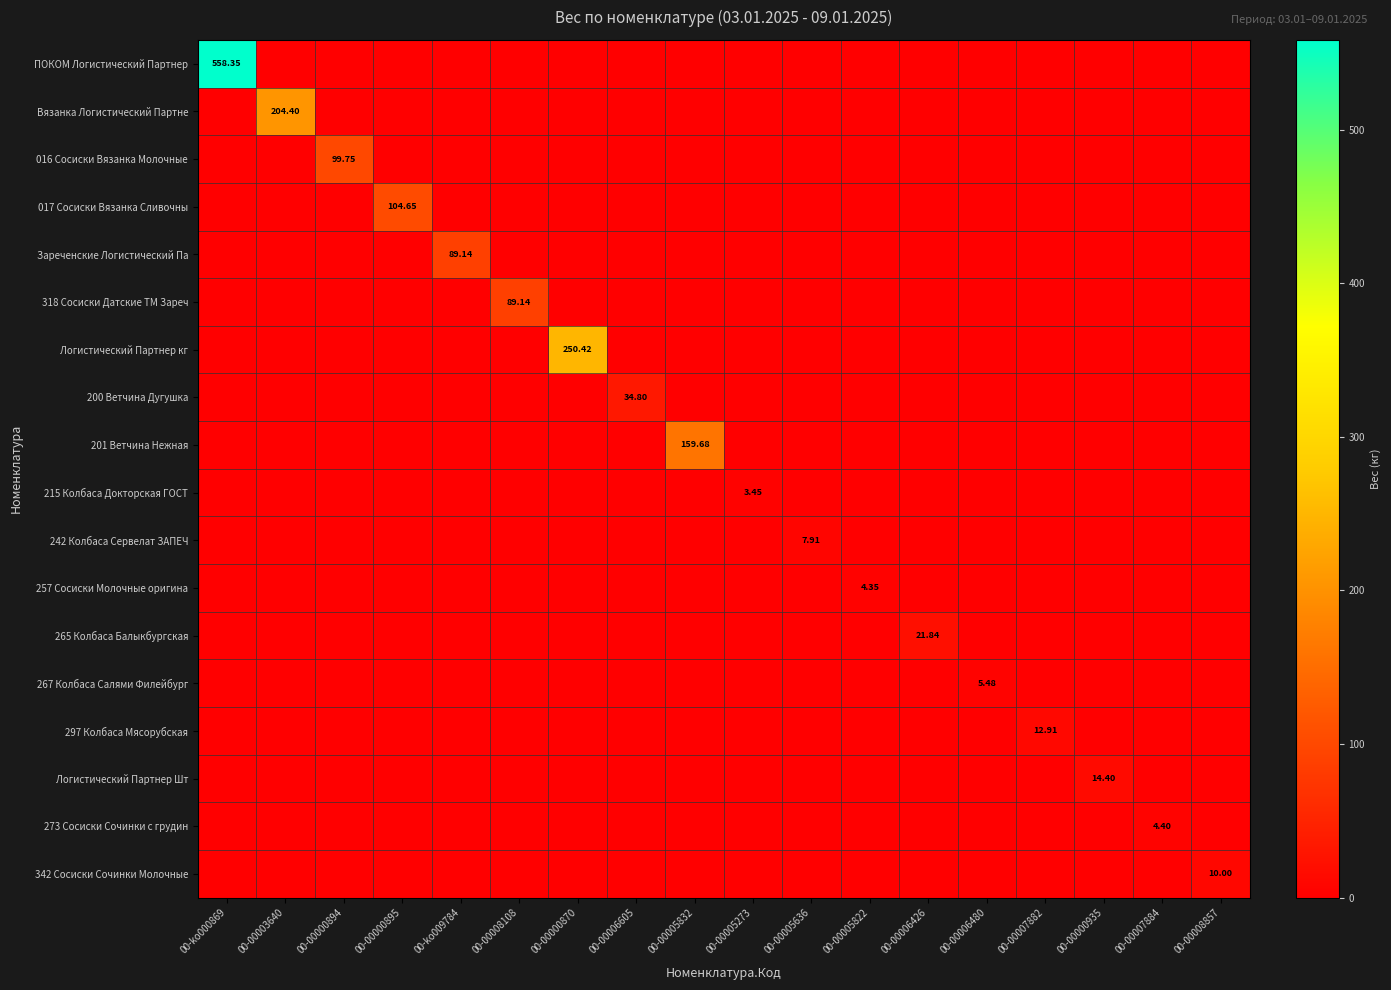

Which category has the highest value across all series?

00-ko000869